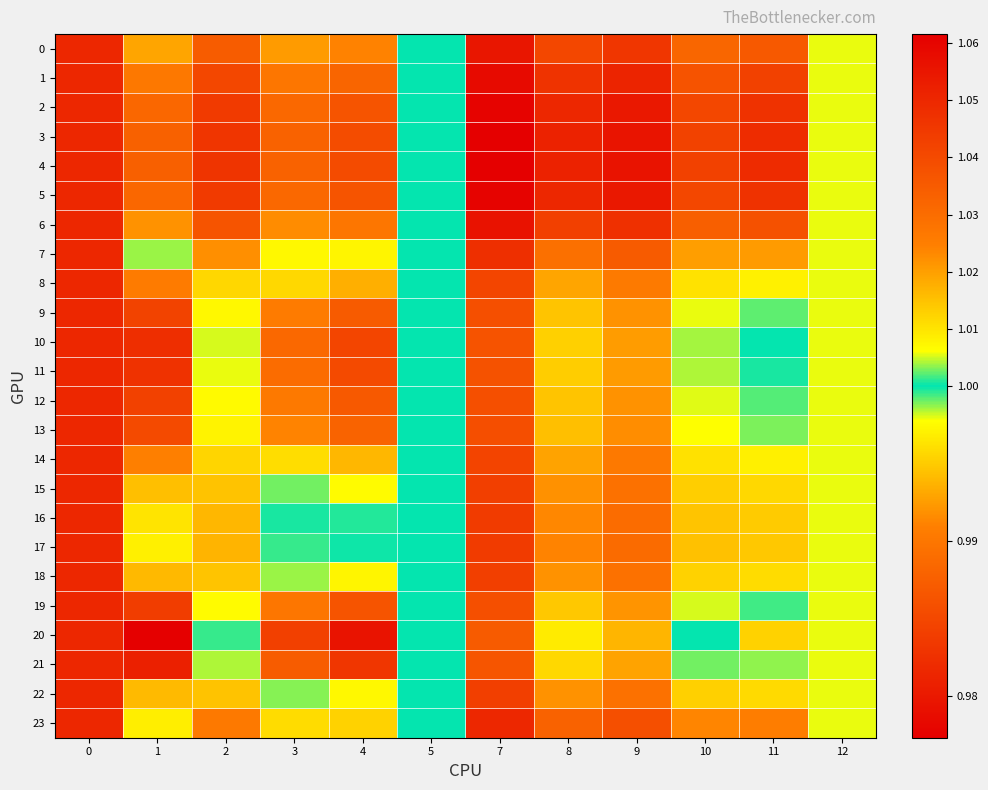

At how many categories does at least one series exceed 0?

12